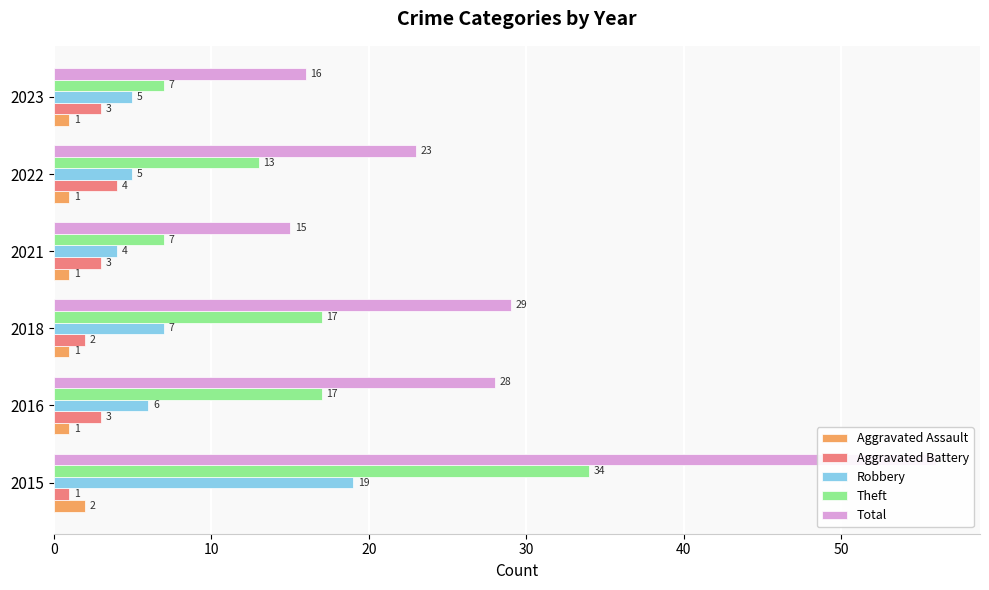

Which series has the largest range (max minus min)?

Total